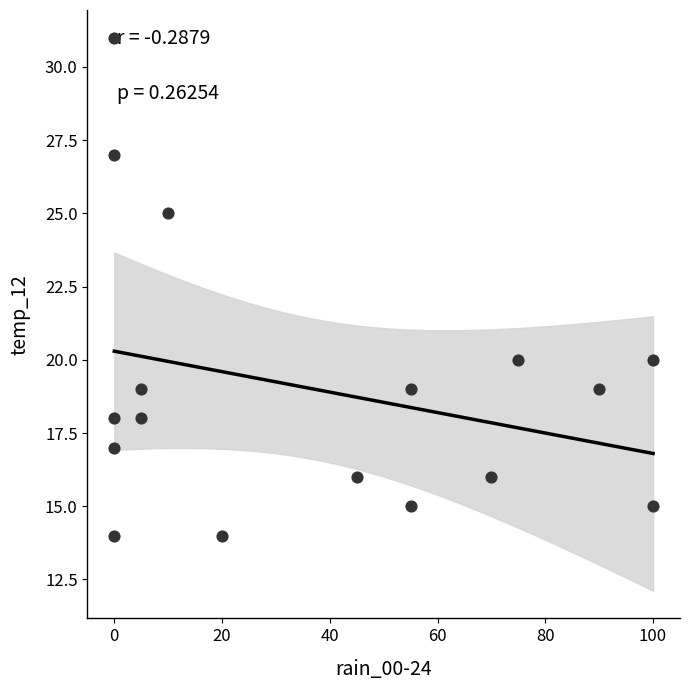

What is the range of Y values (max minus min)?

17